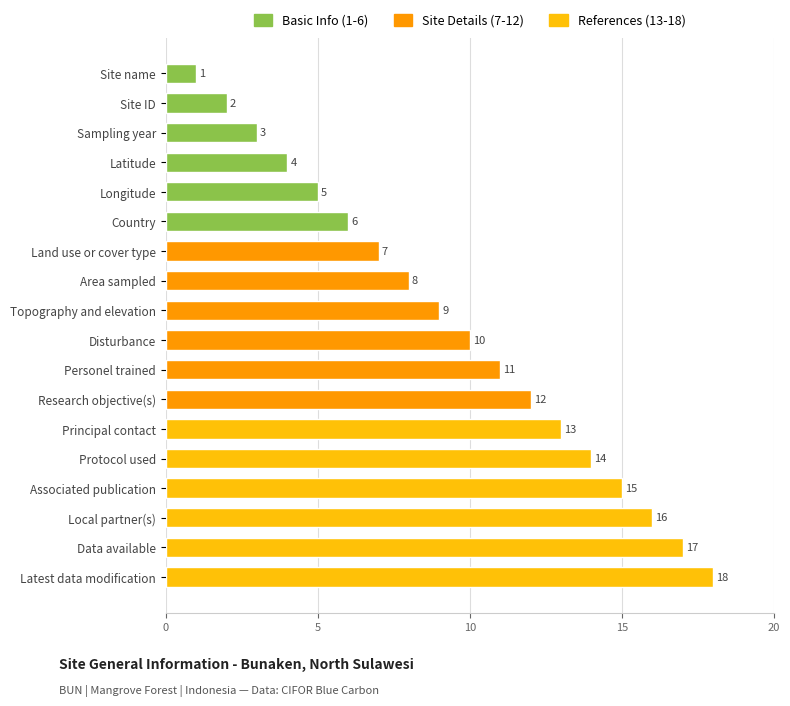

Where is the data nearest to the value 9?

Topography and elevation